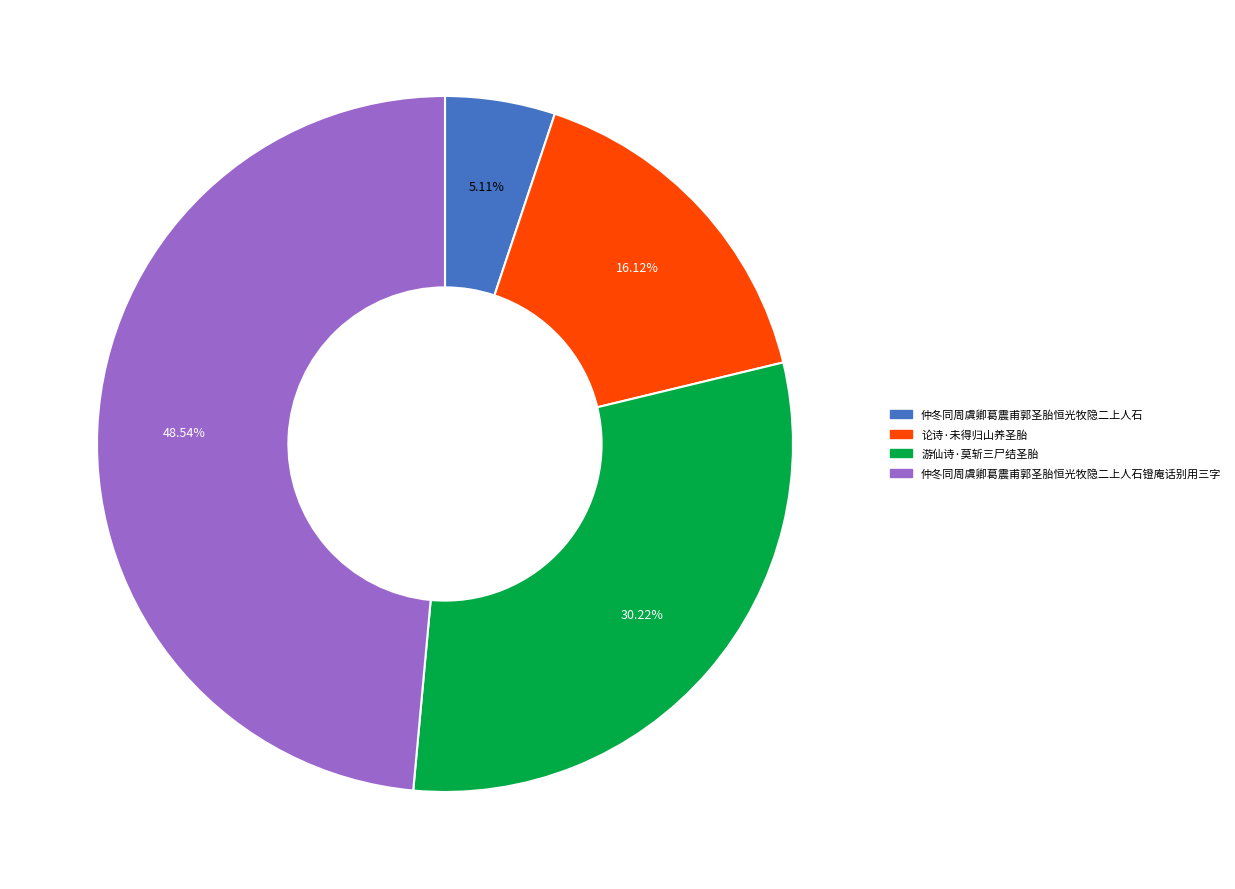

How many segments does this pie chart have?

4